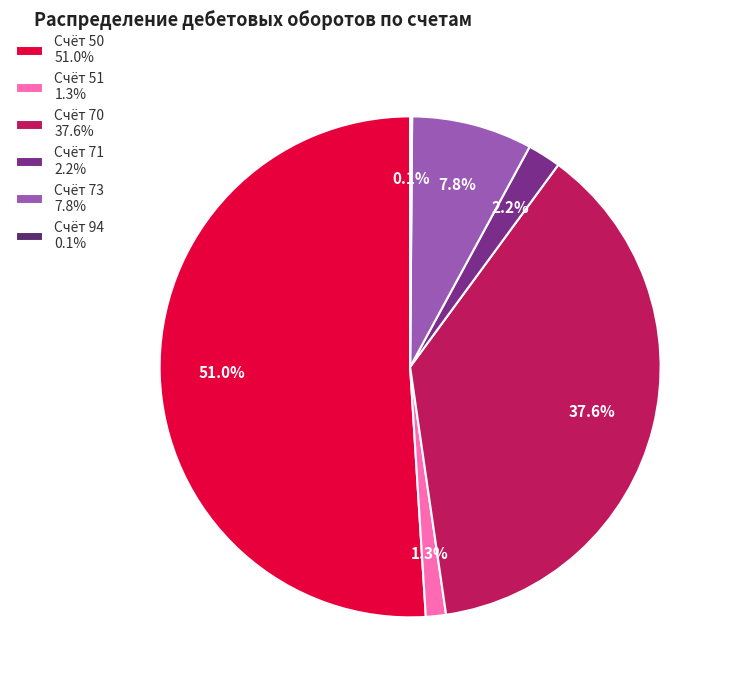

Which category accounts for the majority?

Счёт 50 51.0%